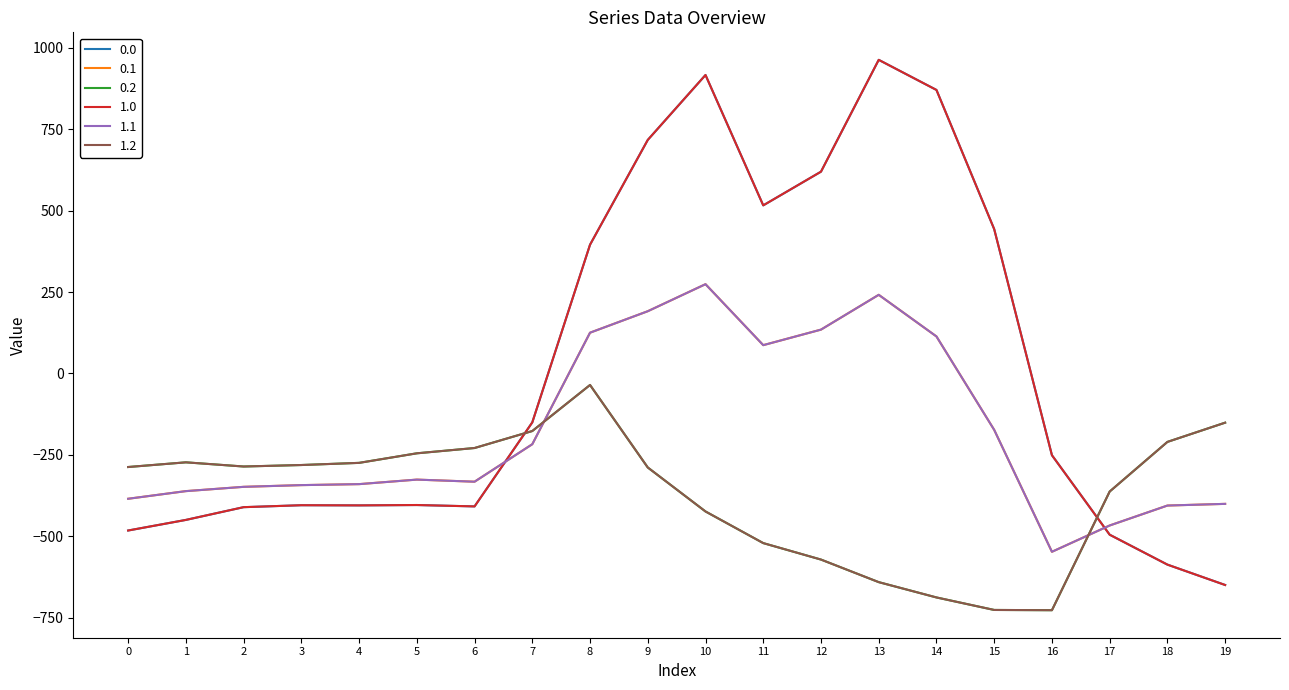

Is this an area chart (filled region under the line)?

No